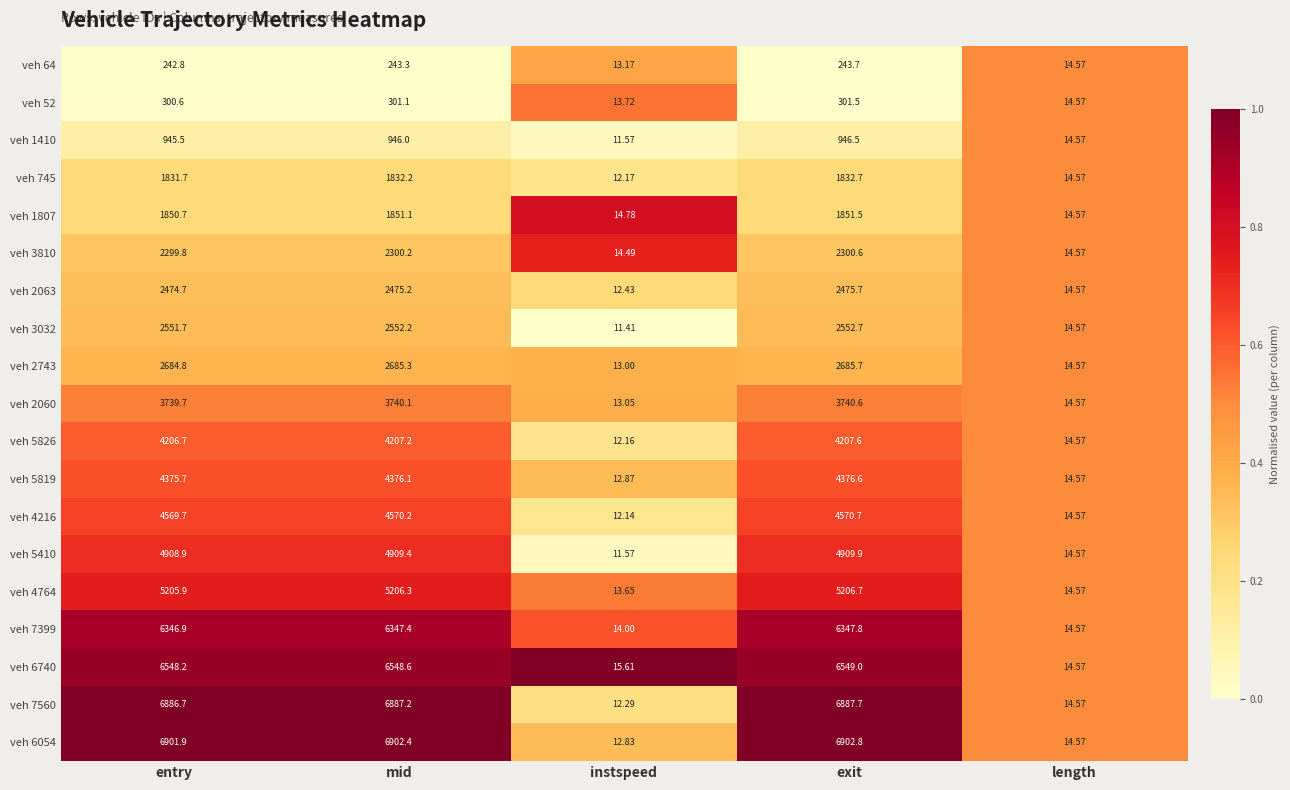

Rank the series by their maximum value, from lowest to highest.

veh 64, veh 52, veh 1410, veh 745, veh 1807, veh 3810, veh 2063, veh 3032, veh 2743, veh 2060, veh 5826, veh 5819, veh 4216, veh 5410, veh 4764, veh 7399, veh 6740, veh 7560, veh 6054